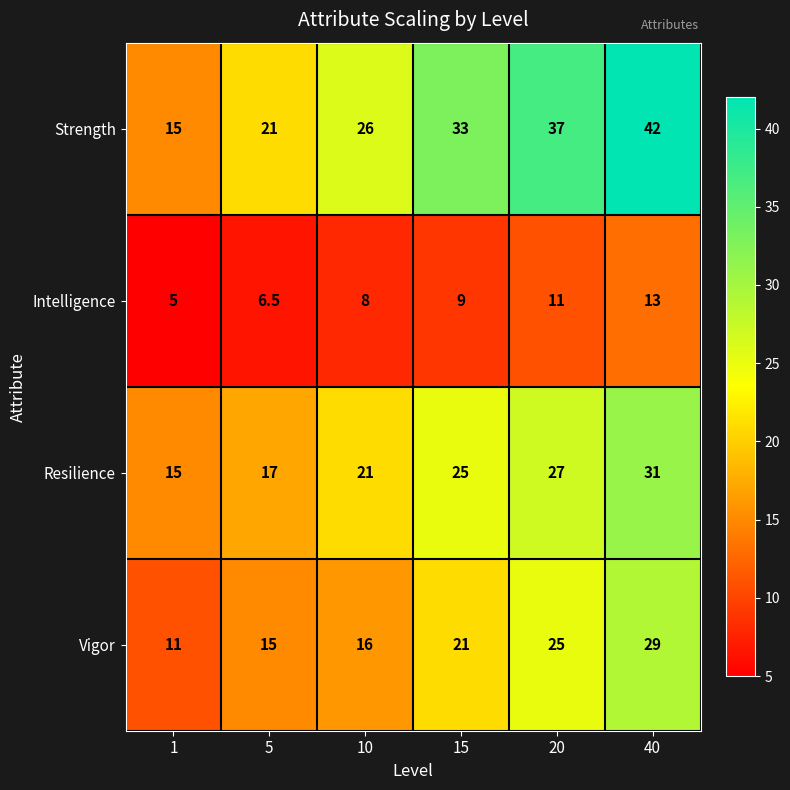

The value of Resilience at 5 is 8.6. True or false?

False